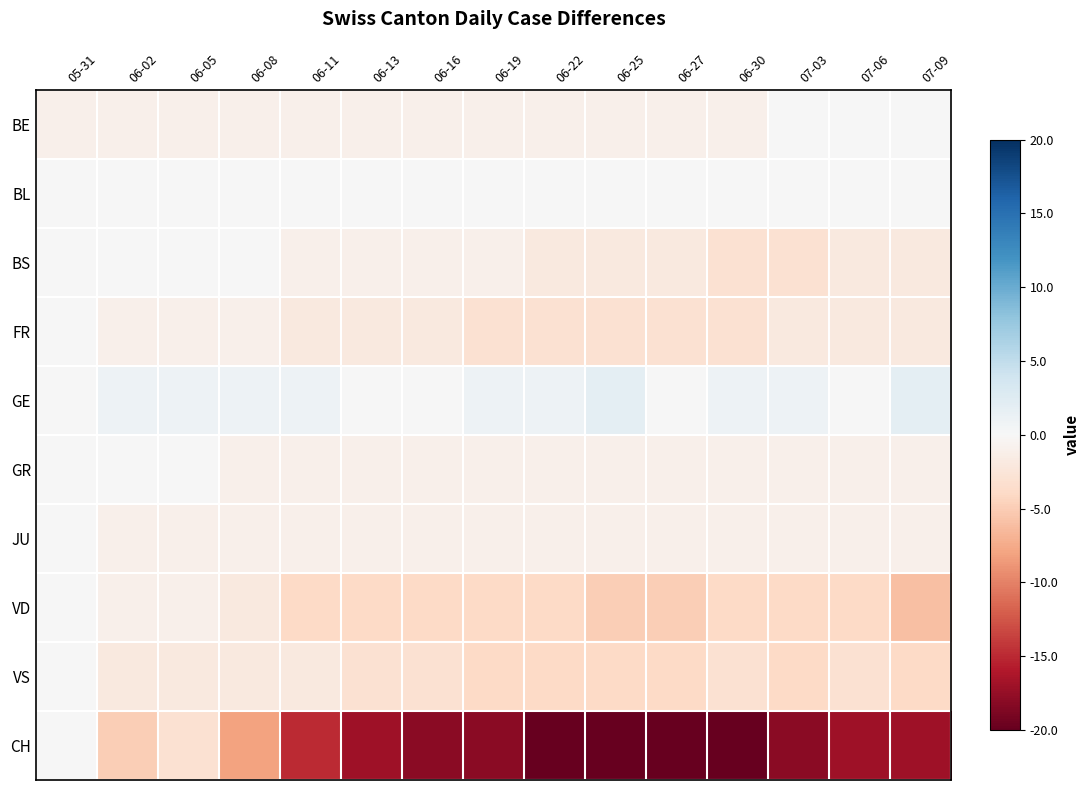

Reading left to right, list all the values displayed in this chart.

BE: 05-31=-1	06-02=-1	06-05=-1	06-08=-1	06-11=-1	06-13=-1	06-16=-1	06-19=-1	06-22=-1	06-25=-1	06-27=-1	06-30=-1	07-03=0	07-06=0	07-09=0
BL: 05-31=0	06-02=0	06-05=0	06-08=0	06-11=0	06-13=0	06-16=0	06-19=0	06-22=0	06-25=0	06-27=0	06-30=0	07-03=0	07-06=0	07-09=0
BS: 05-31=0	06-02=0	06-05=0	06-08=0	06-11=-1	06-13=-1	06-16=-1	06-19=-1	06-22=-2	06-25=-2	06-27=-2	06-30=-3	07-03=-3	07-06=-2	07-09=-2
FR: 05-31=0	06-02=-1	06-05=-1	06-08=-1	06-11=-2	06-13=-2	06-16=-2	06-19=-3	06-22=-3	06-25=-3	06-27=-3	06-30=-3	07-03=-2	07-06=-2	07-09=-2
GE: 05-31=0	06-02=1	06-05=1	06-08=1	06-11=1	06-13=0	06-16=0	06-19=1	06-22=1	06-25=2	06-27=0	06-30=1	07-03=1	07-06=0	07-09=2
GR: 05-31=0	06-02=0	06-05=0	06-08=-1	06-11=-1	06-13=-1	06-16=-1	06-19=-1	06-22=-1	06-25=-1	06-27=-1	06-30=-1	07-03=-1	07-06=-1	07-09=-1
JU: 05-31=0	06-02=-1	06-05=-1	06-08=-1	06-11=-1	06-13=-1	06-16=-1	06-19=-1	06-22=-1	06-25=-1	06-27=-1	06-30=-1	07-03=-1	07-06=-1	07-09=-1
VD: 05-31=0	06-02=-1	06-05=-1	06-08=-2	06-11=-4	06-13=-4	06-16=-4	06-19=-4	06-22=-4	06-25=-5	06-27=-5	06-30=-4	07-03=-4	07-06=-4	07-09=-6
VS: 05-31=0	06-02=-2	06-05=-2	06-08=-2	06-11=-2	06-13=-3	06-16=-3	06-19=-4	06-22=-4	06-25=-4	06-27=-4	06-30=-3	07-03=-4	07-06=-3	07-09=-4
CH: 05-31=0	06-02=-5	06-05=-3	06-08=-8	06-11=-15	06-13=-17	06-16=-18	06-19=-18	06-22=-20	06-25=-20	06-27=-20	06-30=-20	07-03=-18	07-06=-17	07-09=-17